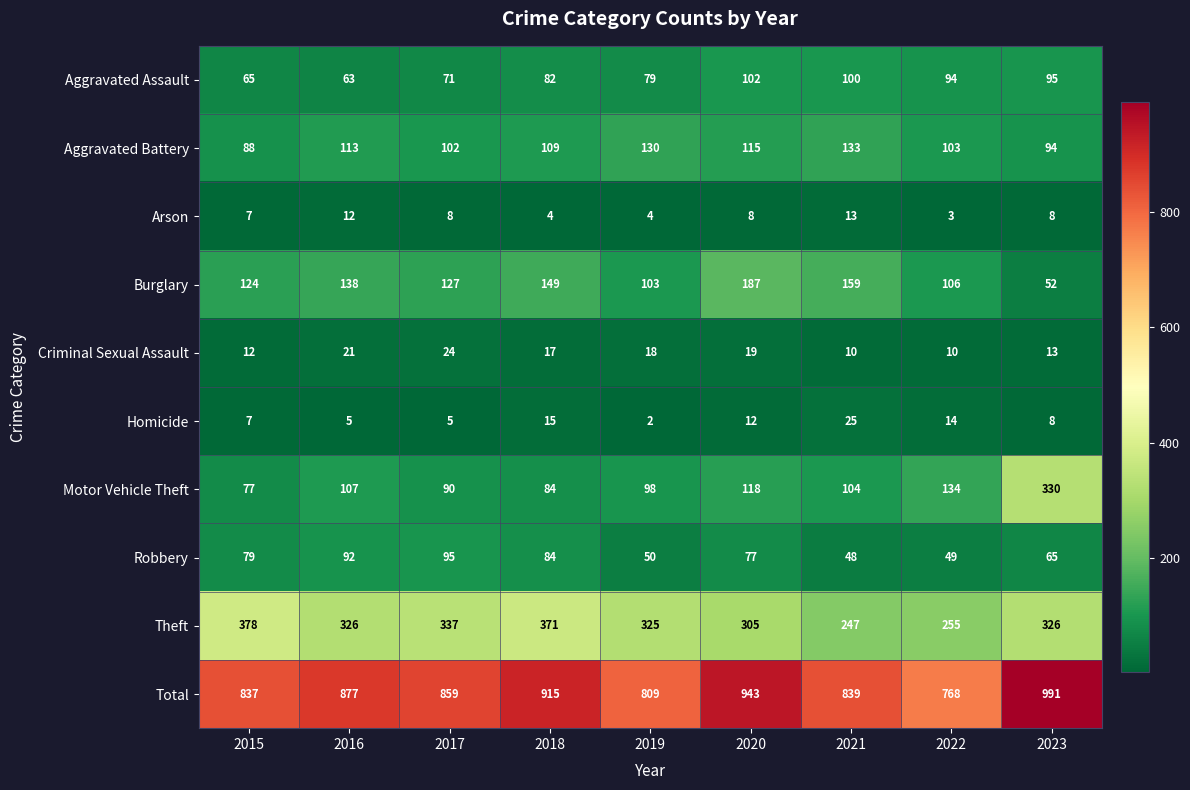

What is the minimum value for Arson?

3